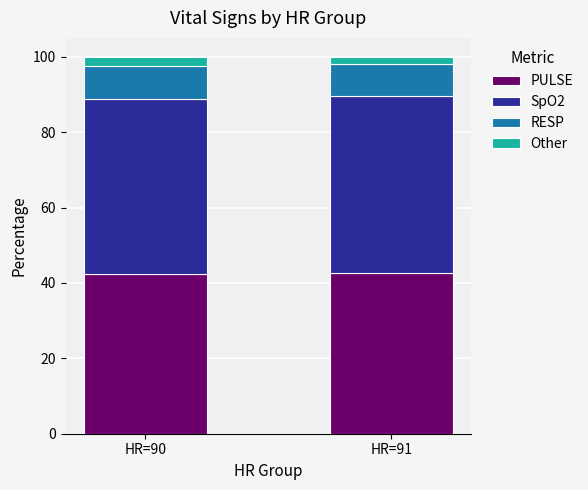

The value of PULSE at HR=91 is 11.0. True or false?

False